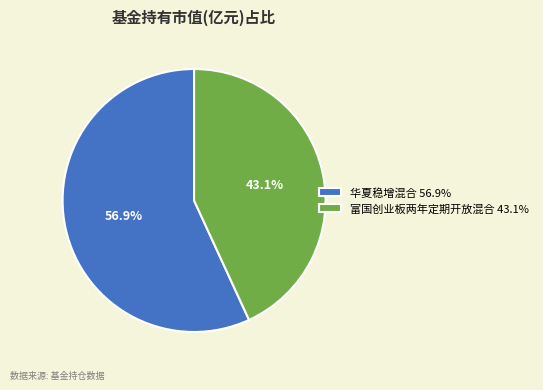

The 富国创业板两年定期开放混合 slice represents 43% of the pie. True or false?

True